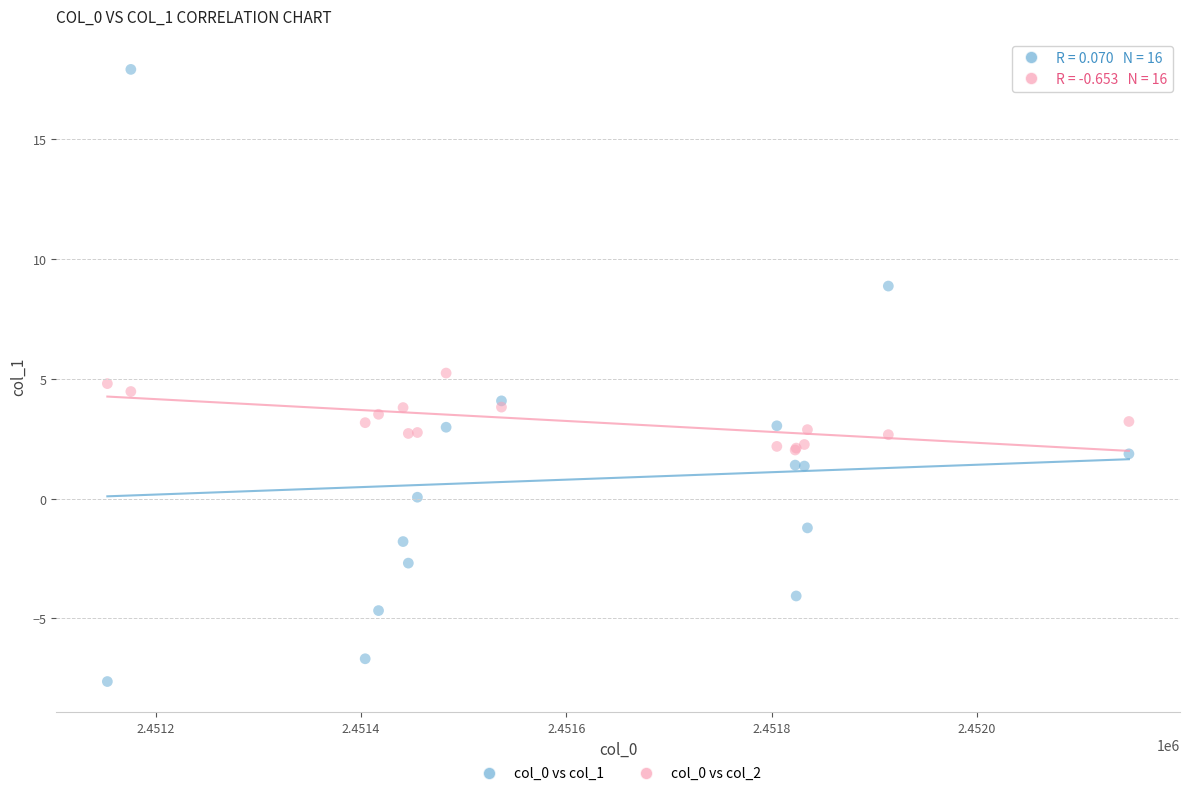

Which series has the largest Y range (max minus min)?

col_0 vs col_1